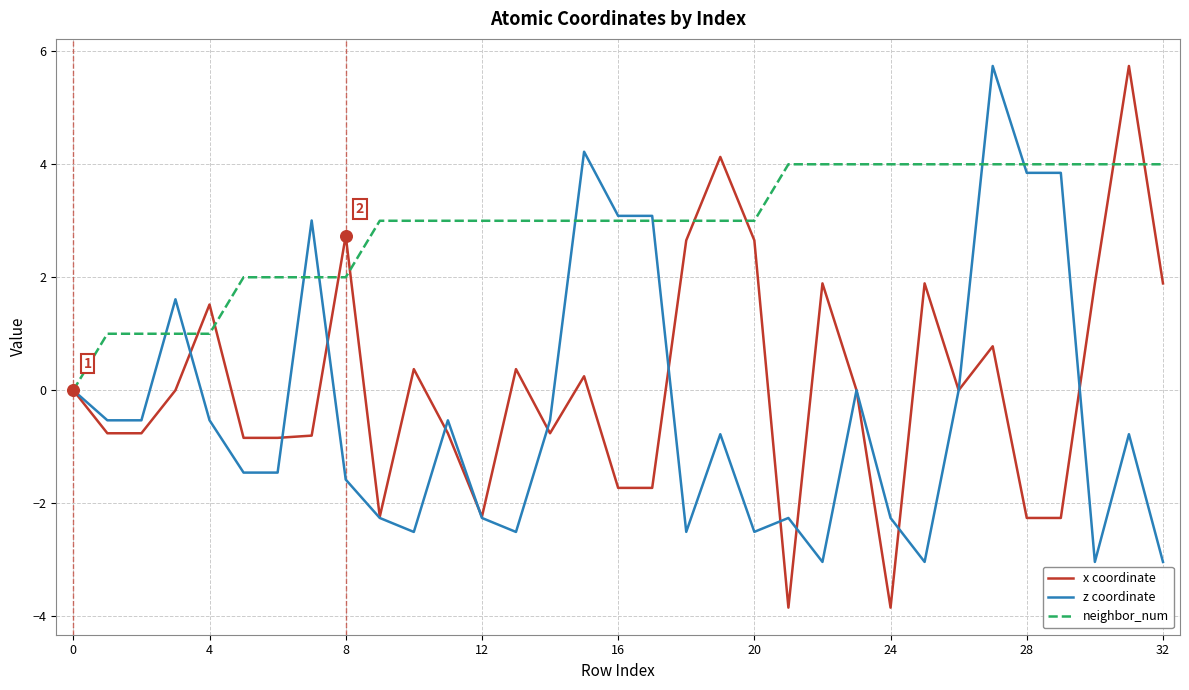

What are all the series names shown in the legend?

x coordinate, z coordinate, neighbor_num